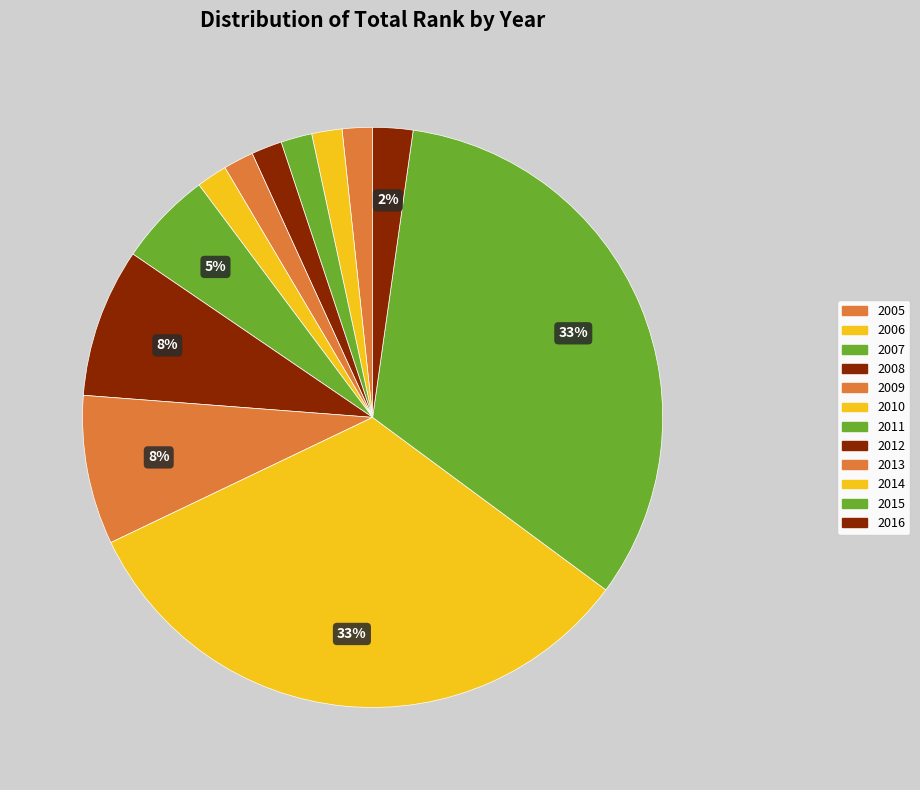

Does any single category account for the majority?

No